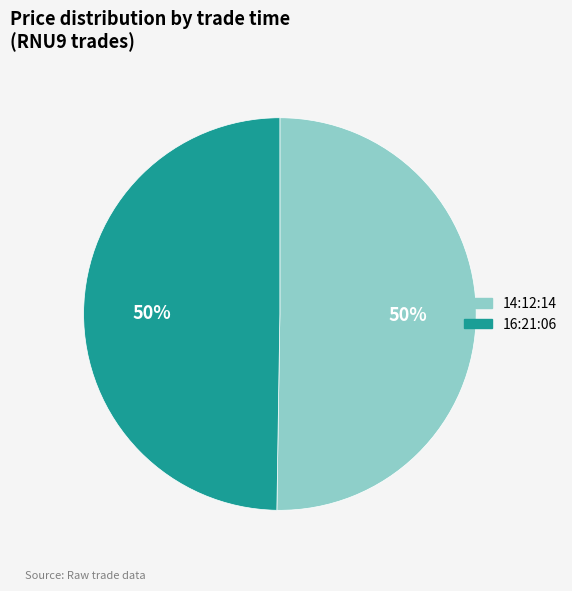

Approximately how many times larger is the value at 14:12:14 compared to 16:21:06?

1.0